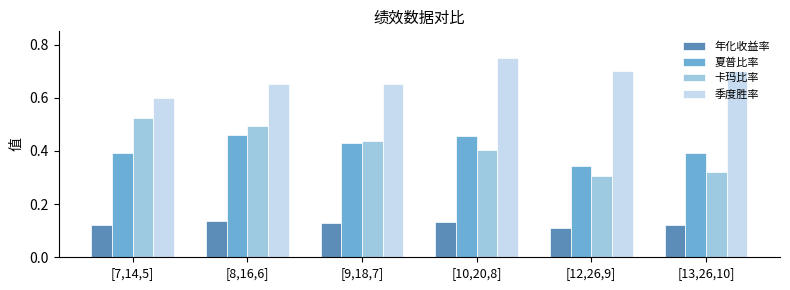

List the series in order of their peak value, highest first.

季度胜率, 卡玛比率, 夏普比率, 年化收益率